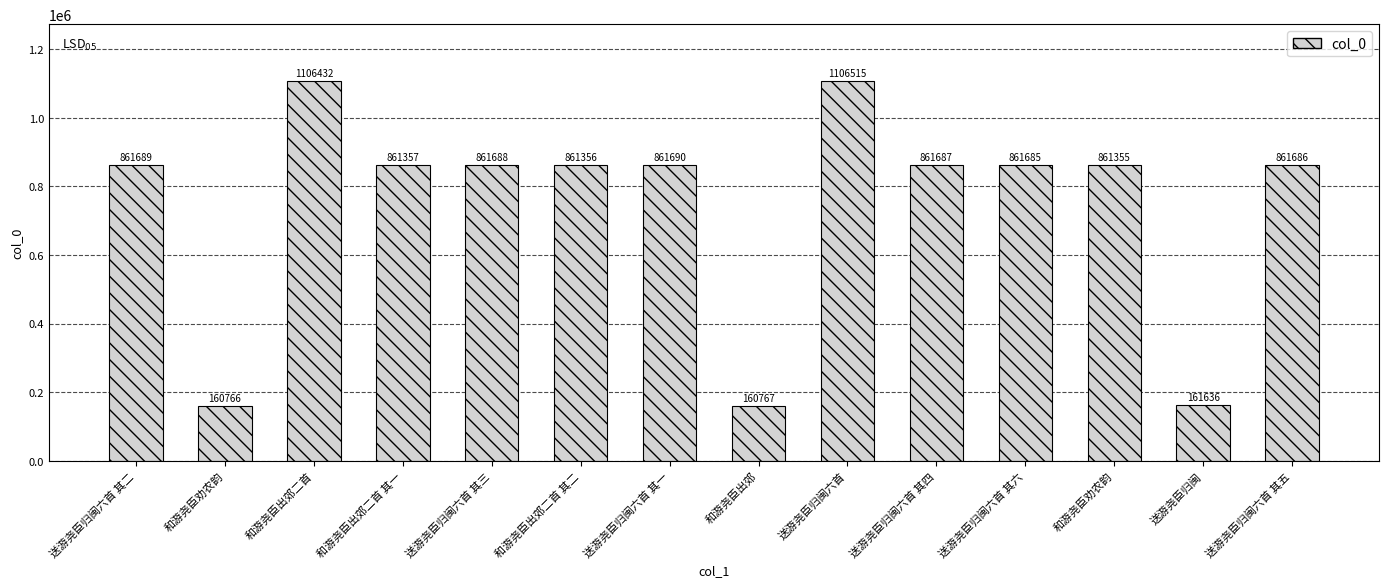

How many series are shown in this chart?

1